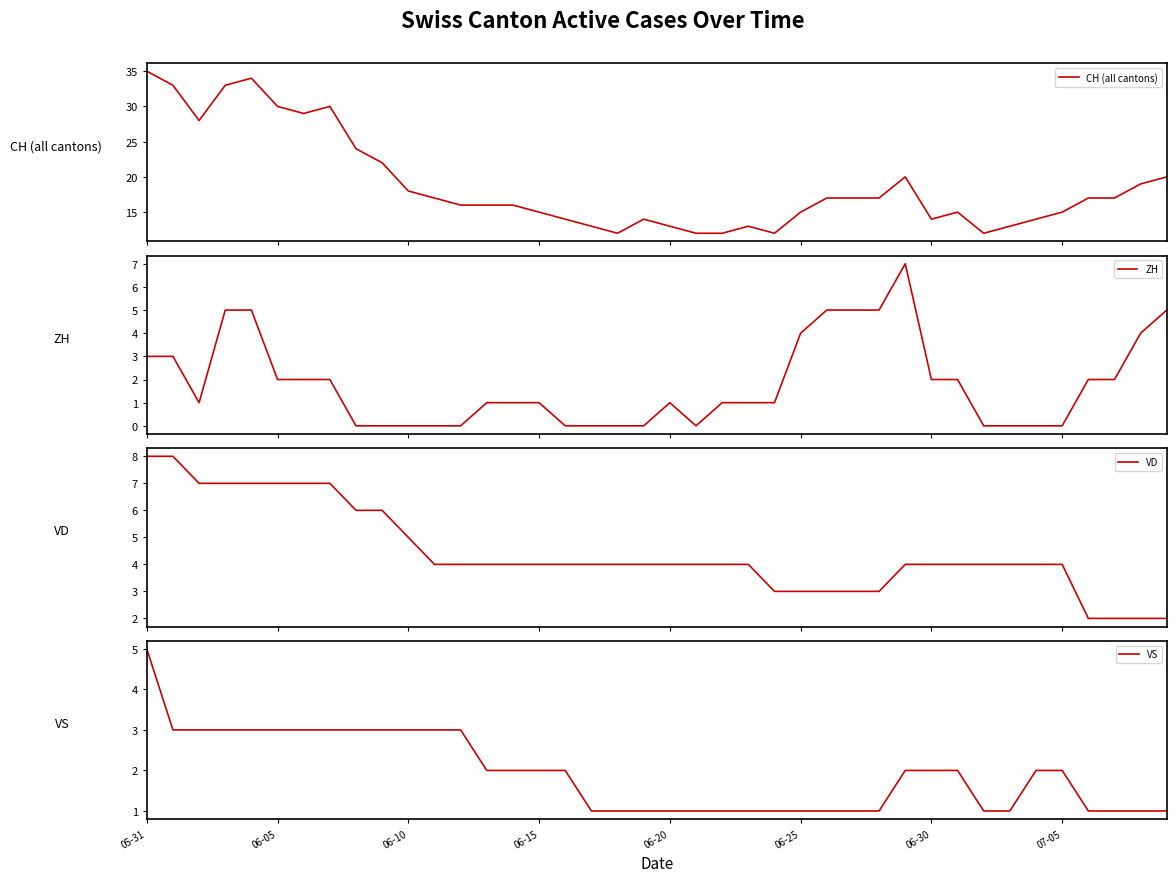

What is the lowest value of the CH (all cantons) series?

12